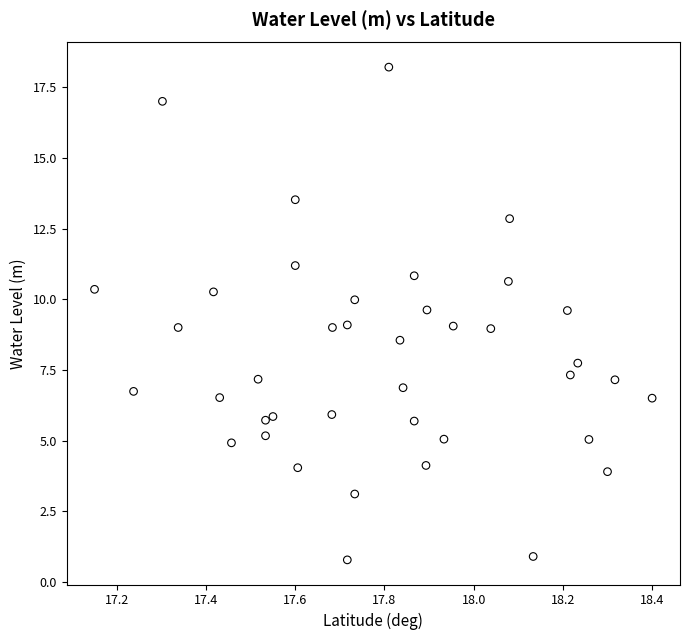

What is the range of X values (max minus min)?

1.2